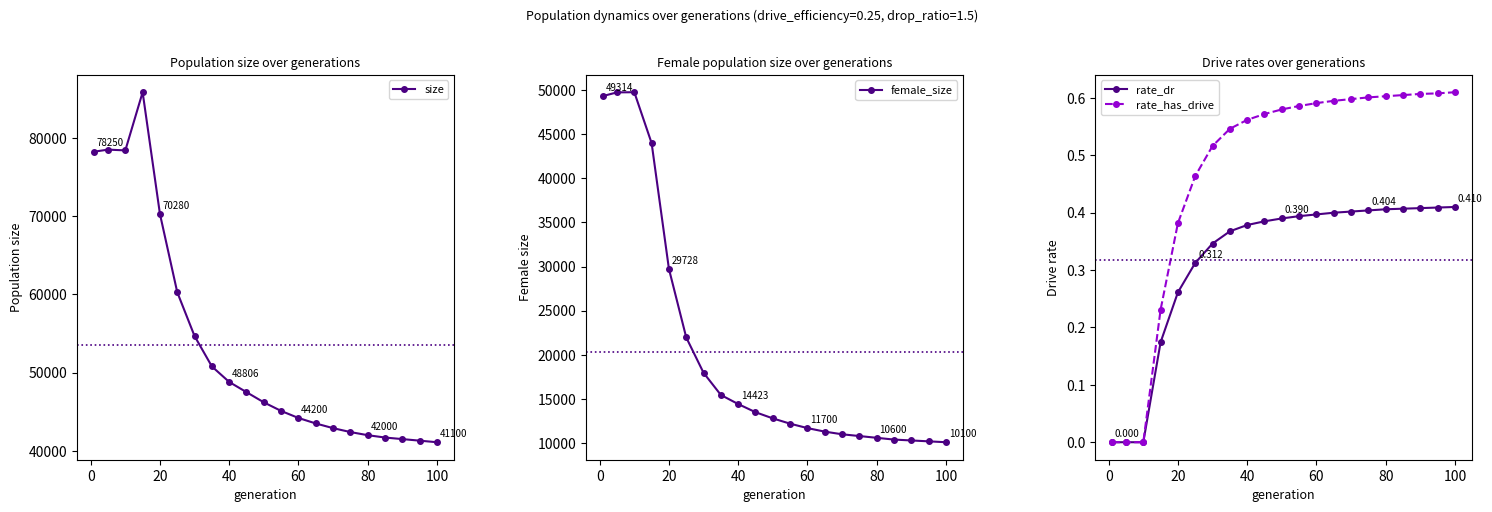

What is the difference between the second highest and minimum values in the size series?

37413